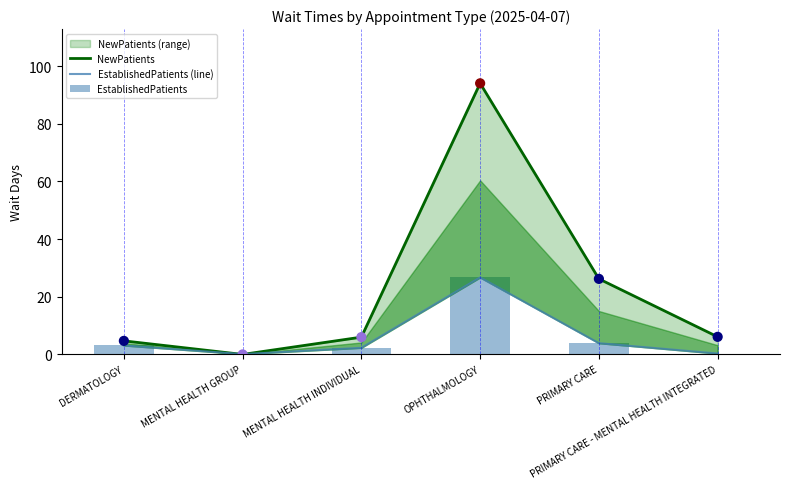

Which series has the widest spread of Y values?

NewPatients